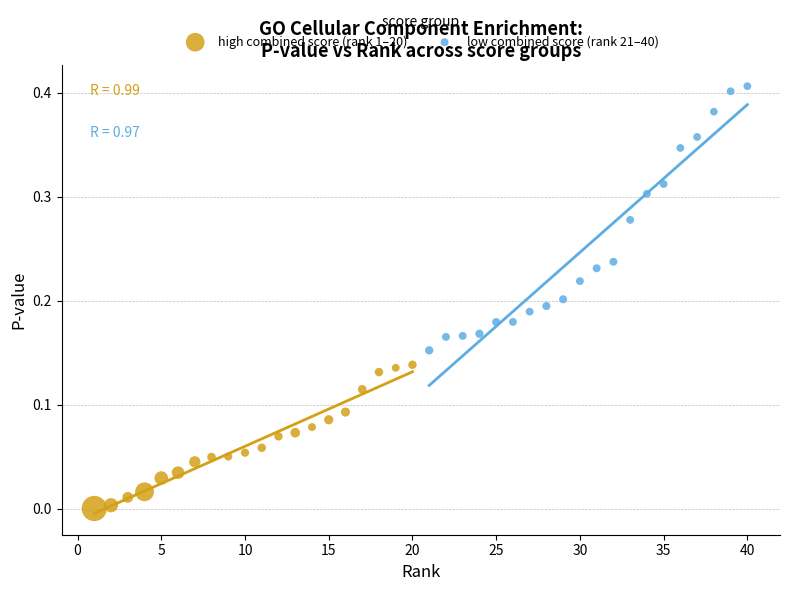

Which series has the widest spread of Y values?

low combined score (rank 21–40)